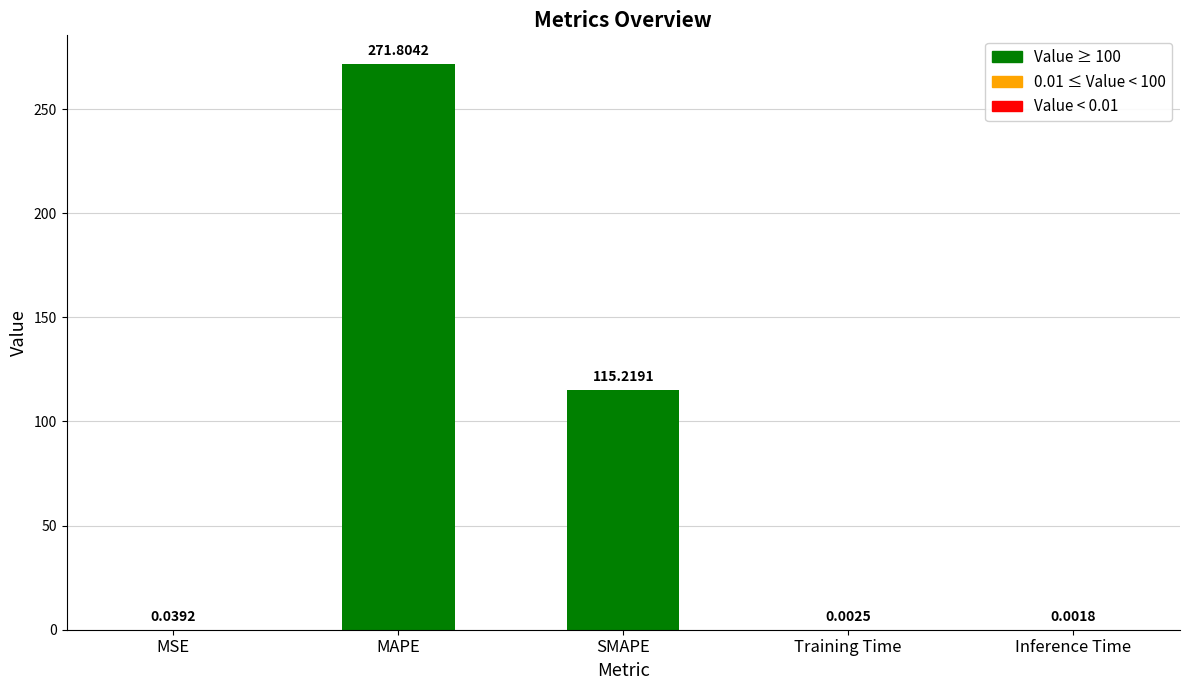

Reading left to right, what are all the values shown in this chart?

MSE=0.0	MAPE=271.8	SMAPE=115.2	Training Time=0.0	Inference Time=0.0